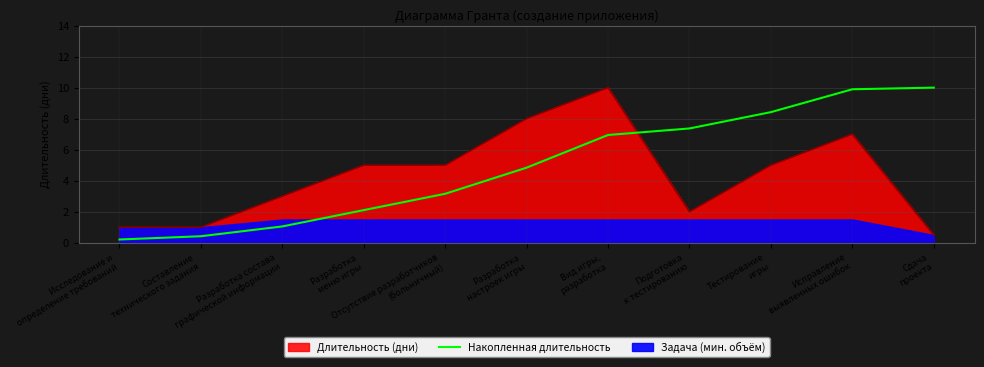

Count the number of values greater than 4.

6